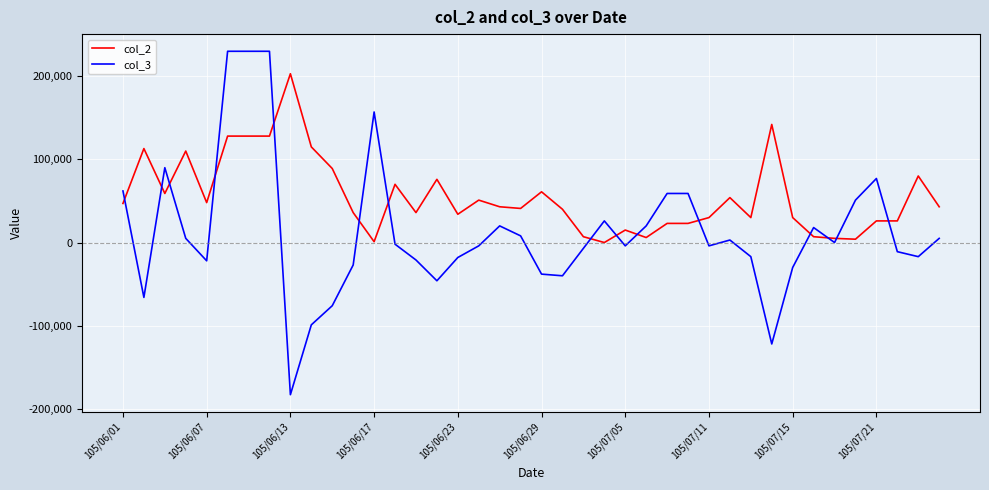

After their last crossing, which series has the higher values: col_2 or col_3?

col_2